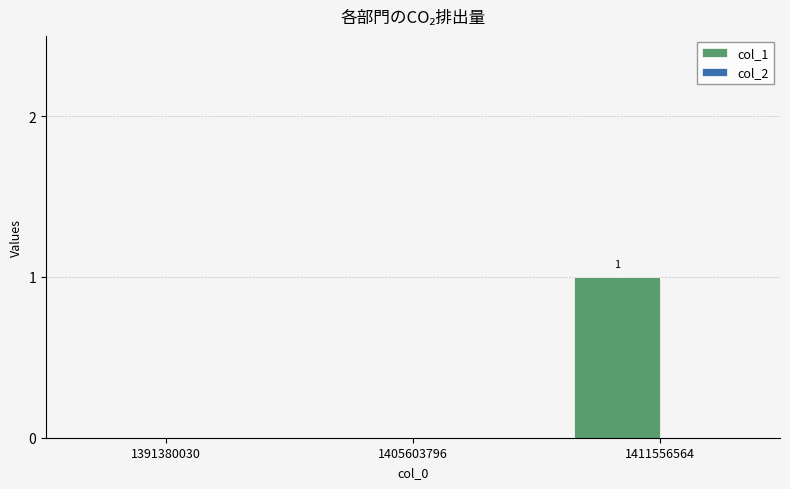

Which label corresponds to the largest value in the chart?

1411556564